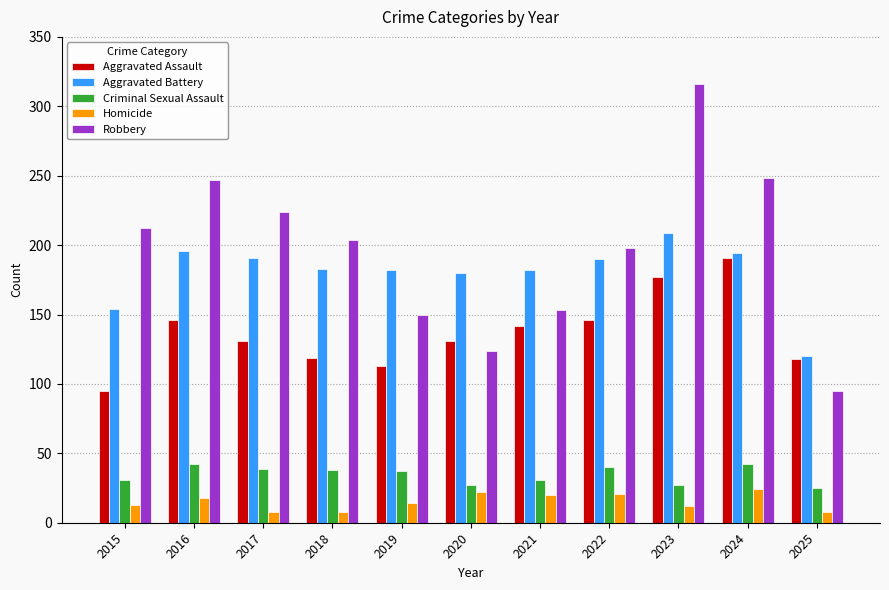

What is the average value of the Aggravated Assault series?

137